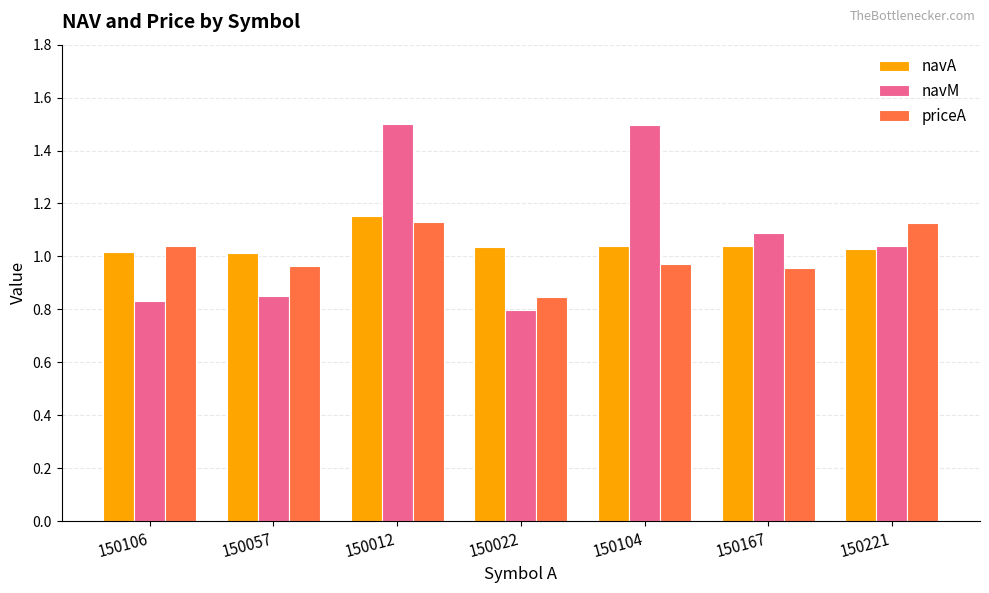

What is the label of the 1st bar from the right?

150221